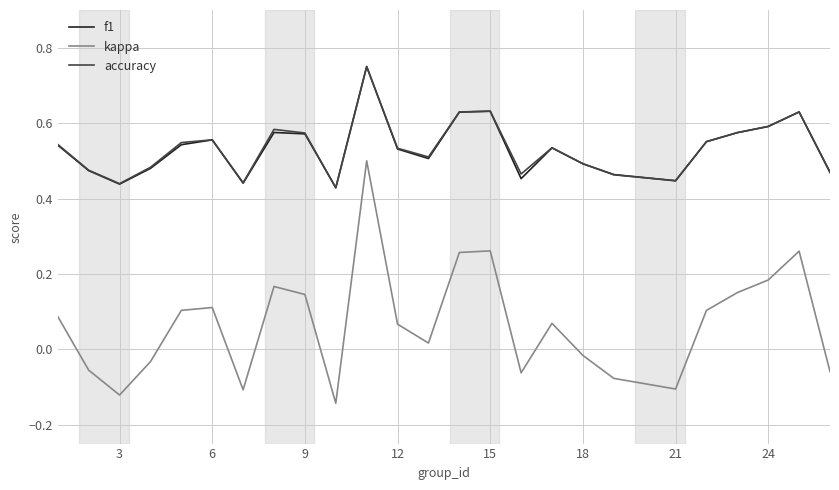

True or false: kappa and f1 cross at least once.

False